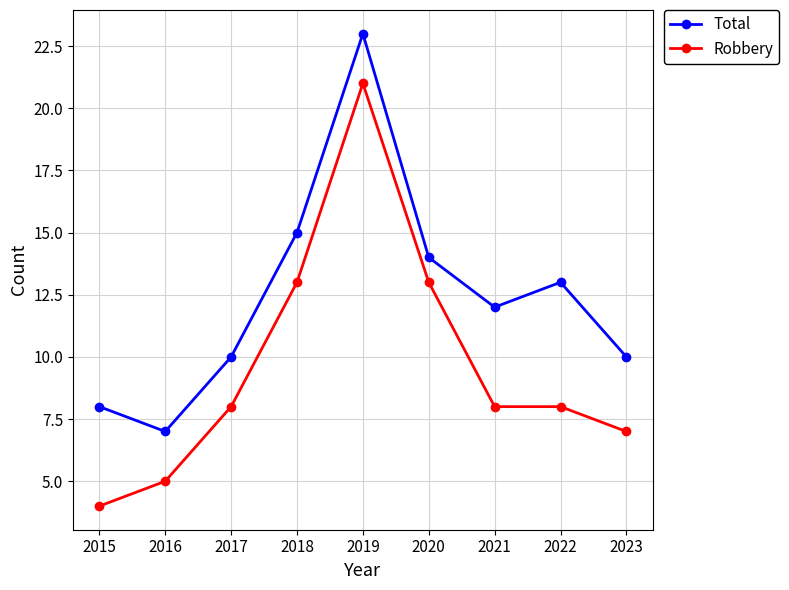

True or false: Robbery and Total cross at least once.

False